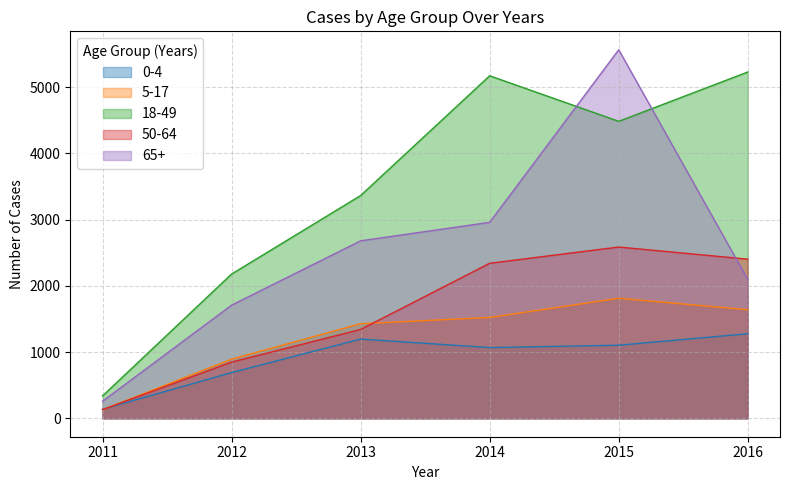

True or false: 5-17 and 65+ cross at least once.

False